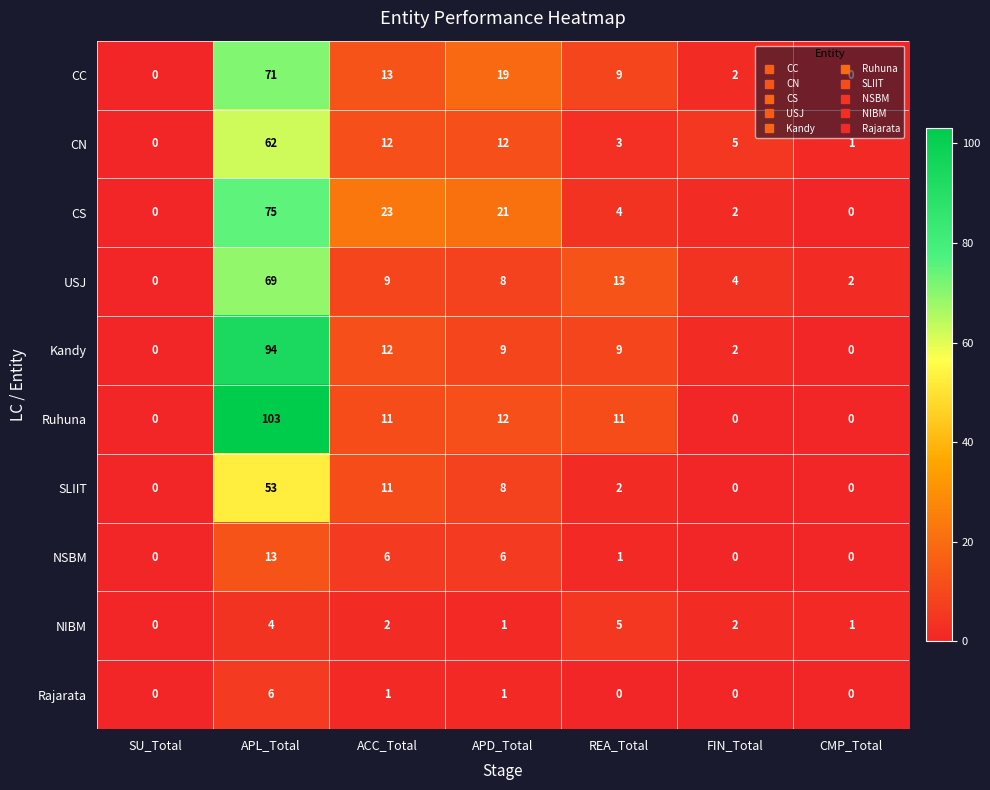

List the series in order of their peak value, highest first.

Ruhuna, Kandy, CS, CC, USJ, CN, SLIIT, NSBM, Rajarata, NIBM